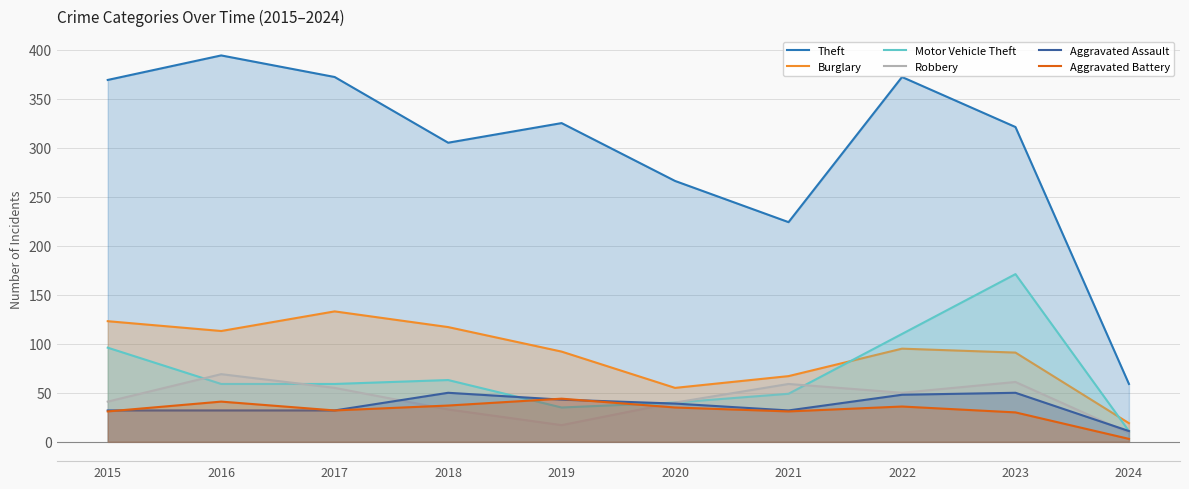

How many lines are shown in the chart?

6